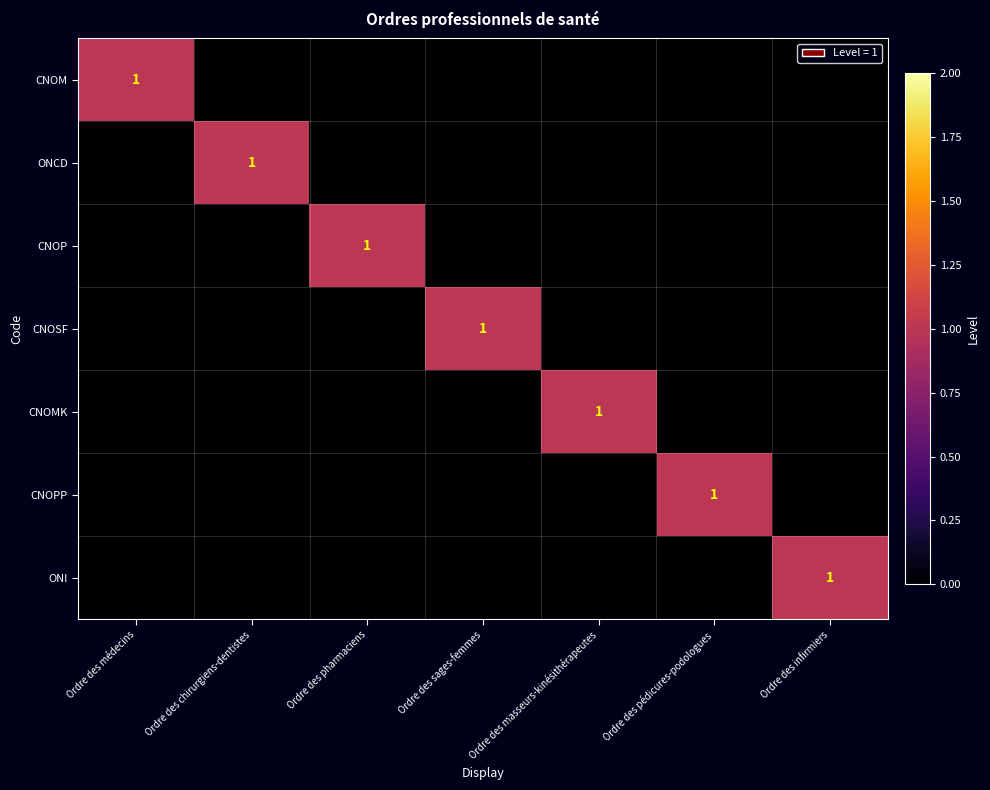

At which label is CNOP closest to 0?

Ordre des médecins